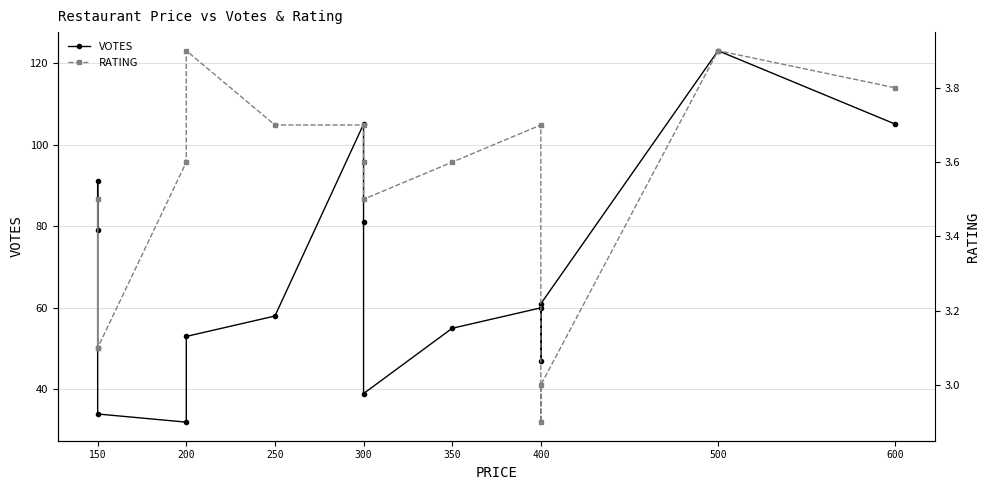

What is the difference between the maximum and minimum values in the VOTES series?

91.0